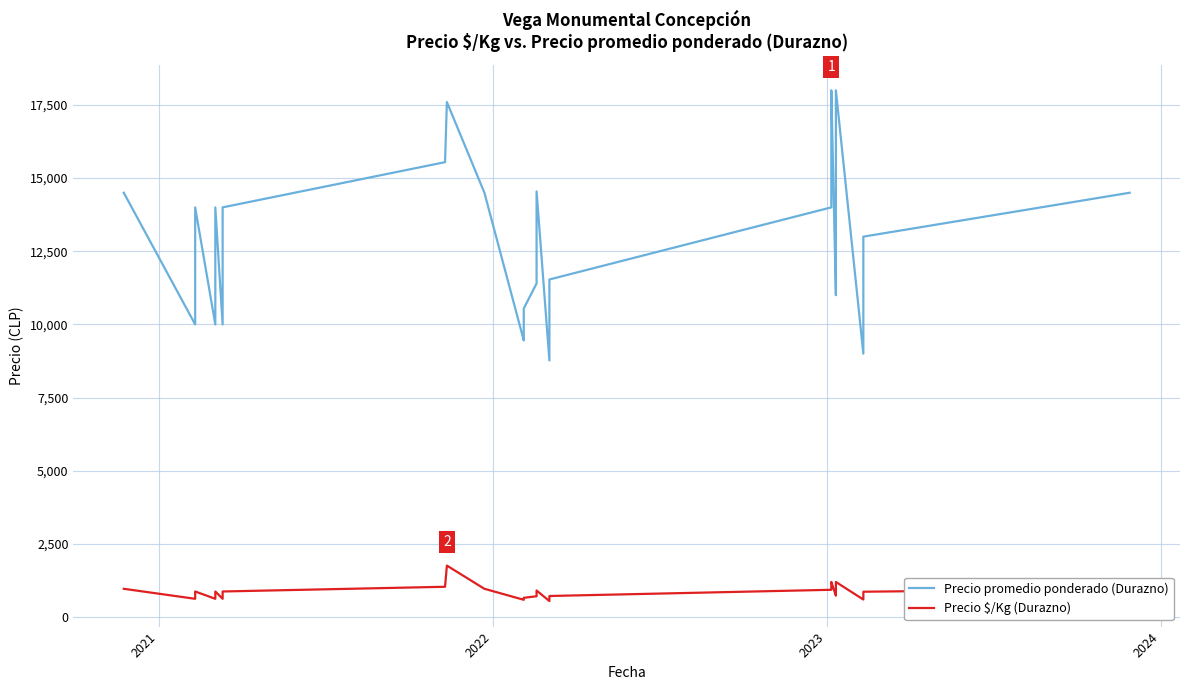

What are all the series names shown in the legend?

Precio promedio ponderado (Durazno), Precio $/Kg (Durazno)